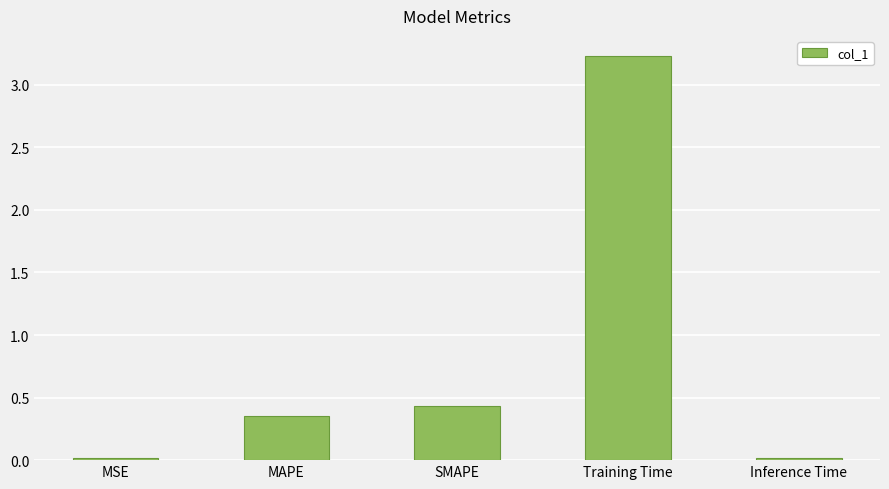

What is the average value?

0.8